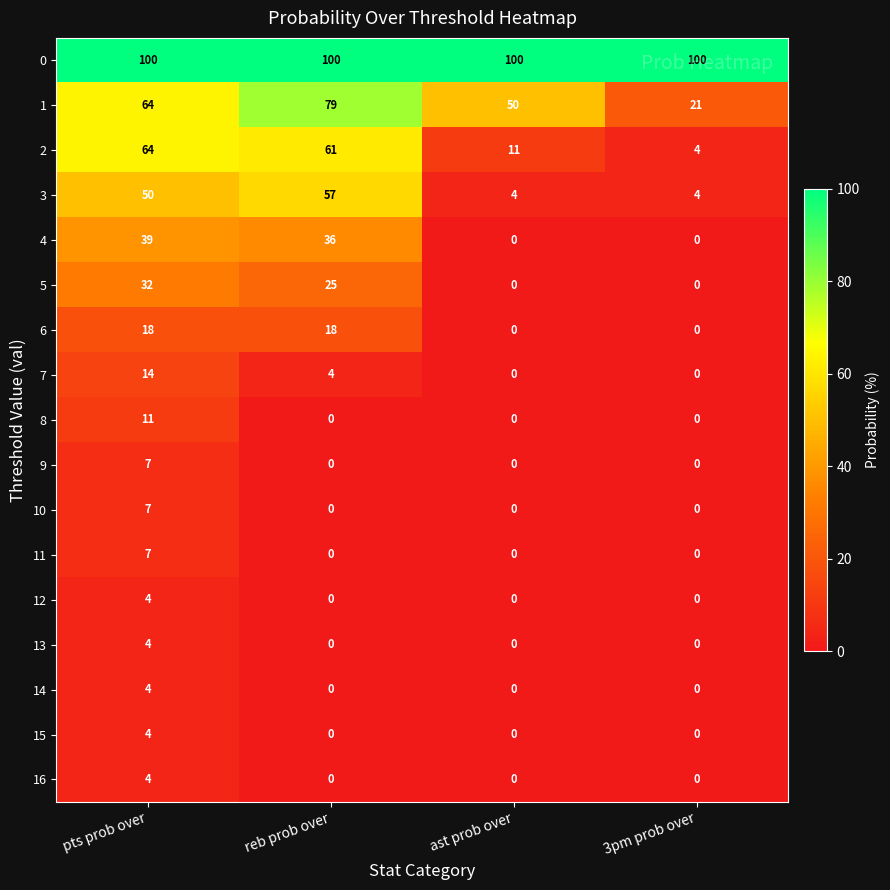

What is the difference between the 6 values at ast prob over and reb prob over?

18